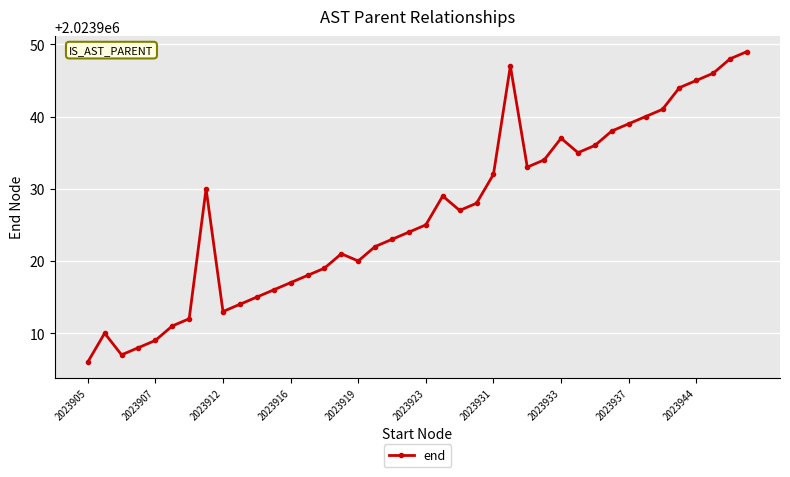

True or false: there are more than 2 points higher than both neighbors.

True